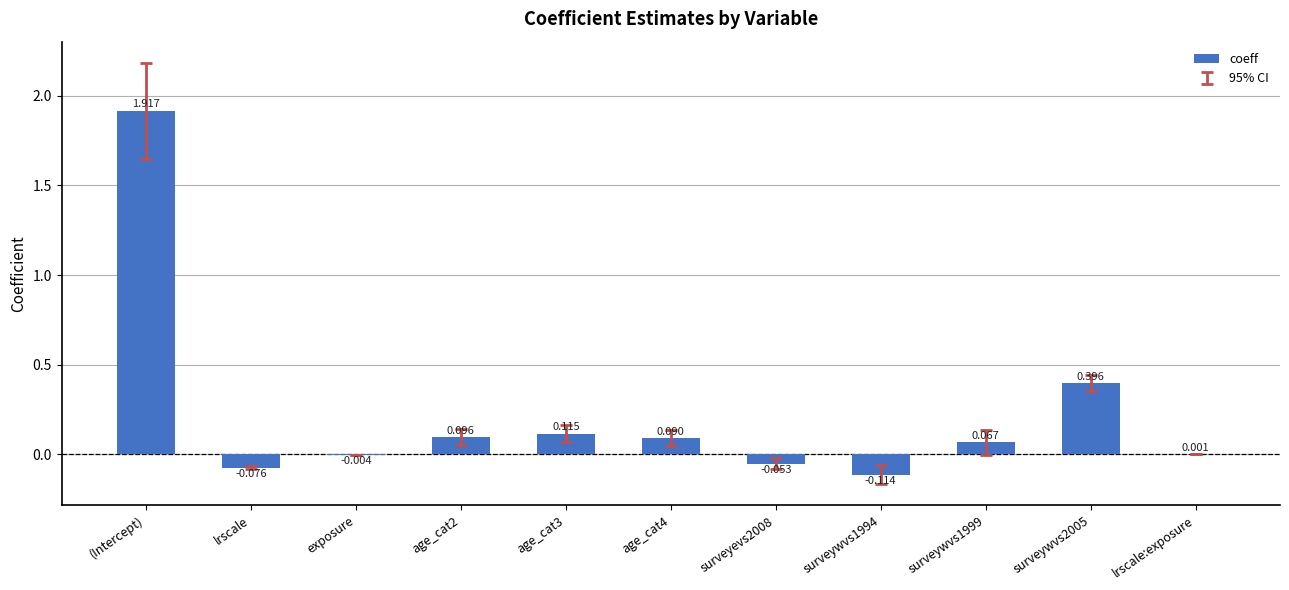

Which category has the highest value across all series?

(Intercept)